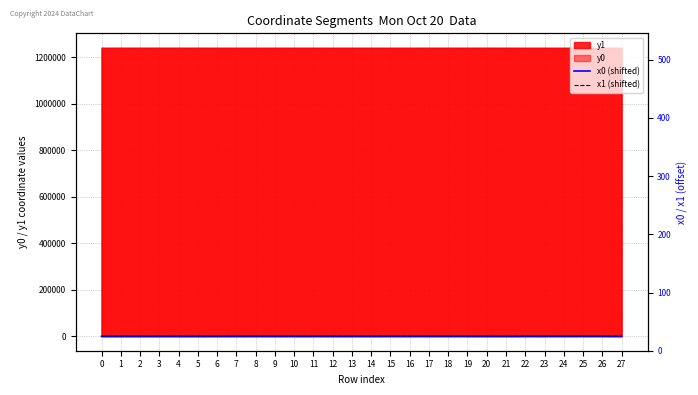

At which label is x0 (shifted) closest to 247?

20